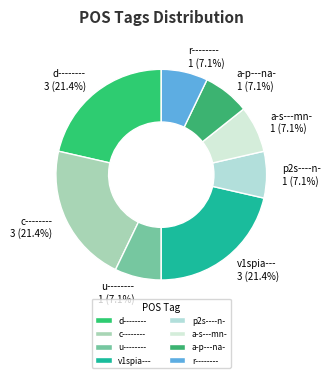

To the nearest percent, what portion does v1spia--- represent?

21%